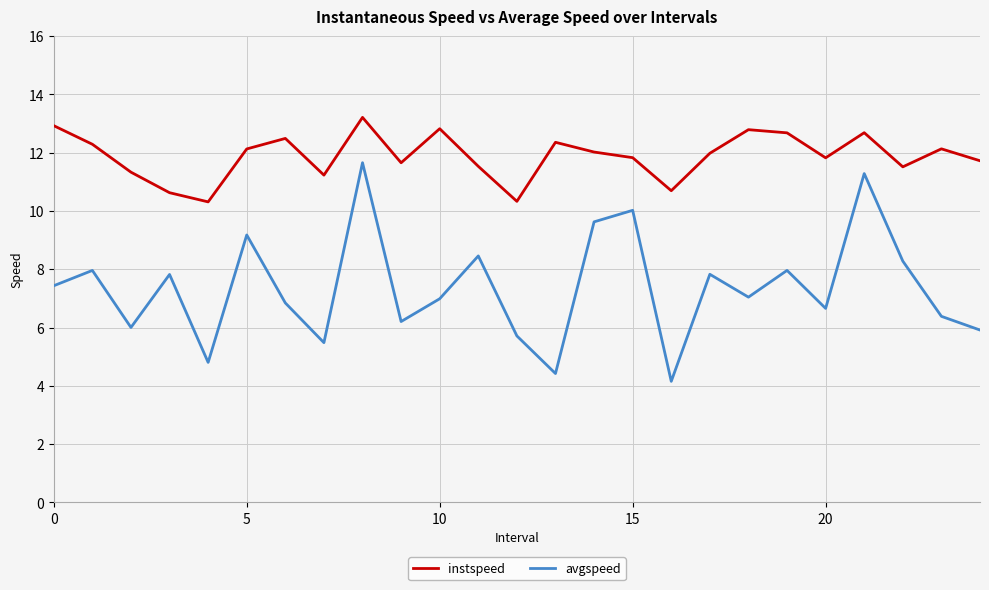

Rank the series by their average value, from highest to lowest.

instspeed, avgspeed